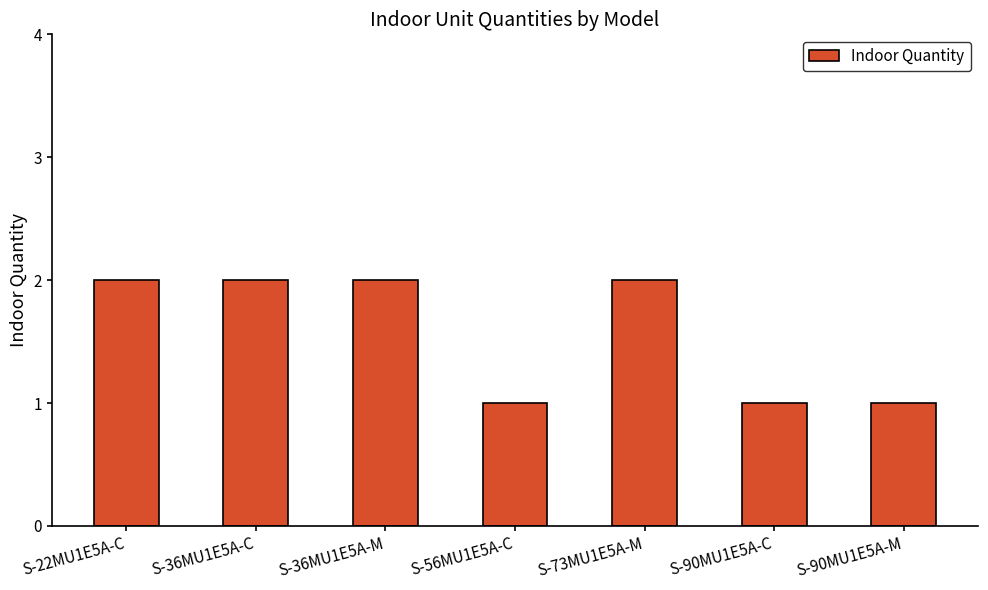

What is the ratio of the value at S-36MU1E5A-C to the value at S-90MU1E5A-C?

2.0